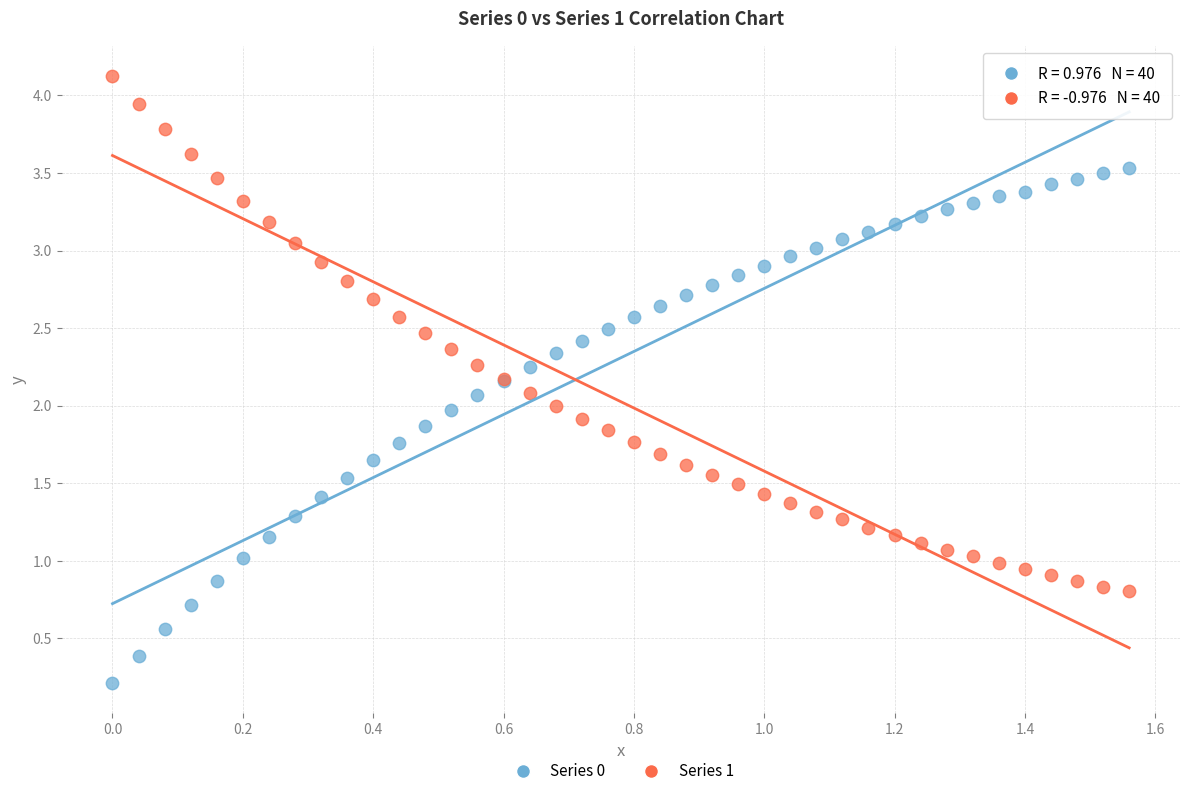

Which series contains the highest Y value?

Series 1